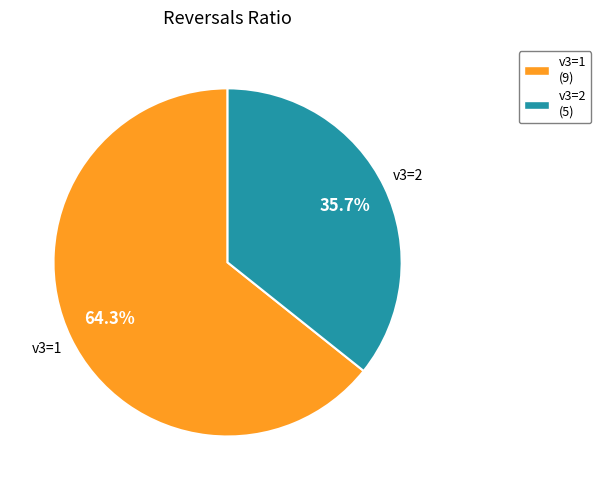

Is there any slice that represents more than half of the pie?

Yes